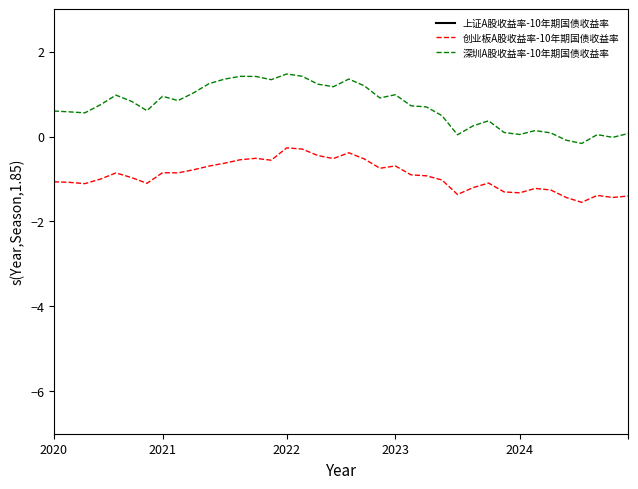

True or false: 创业板A股收益率-10年期国债收益率 and 深圳A股收益率-10年期国债收益率 cross at least once.

False